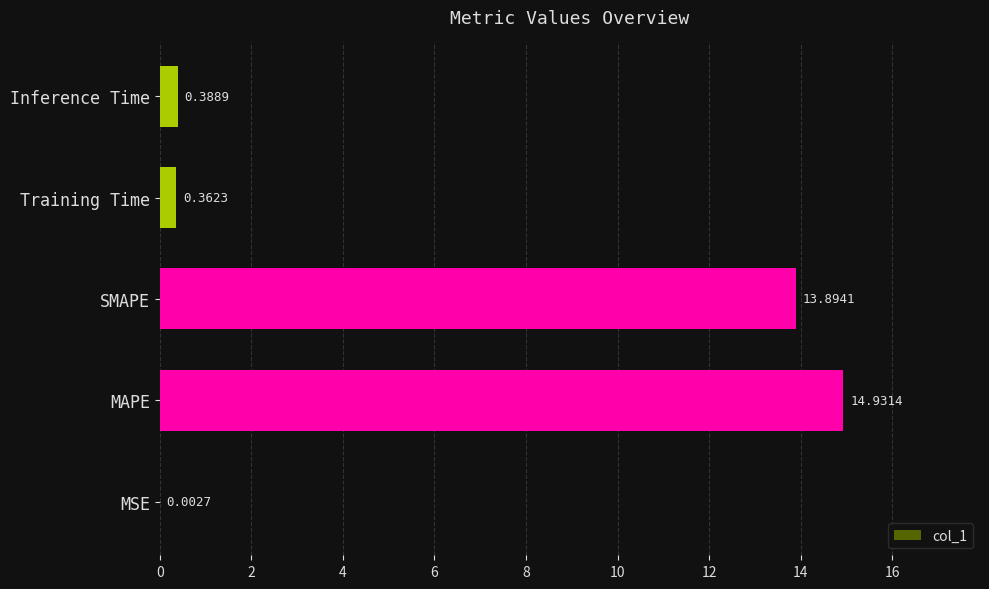

Between Training Time and SMAPE, which is larger?

SMAPE